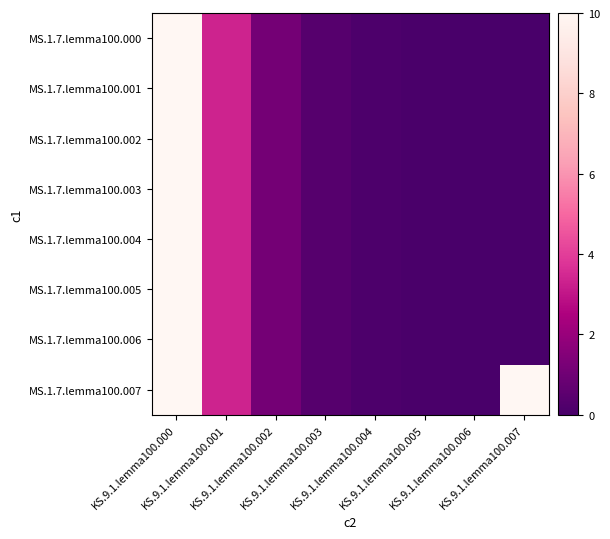

Which has a higher value, KS.9.1.lemma100.004 or KS.9.1.lemma100.003?

KS.9.1.lemma100.003